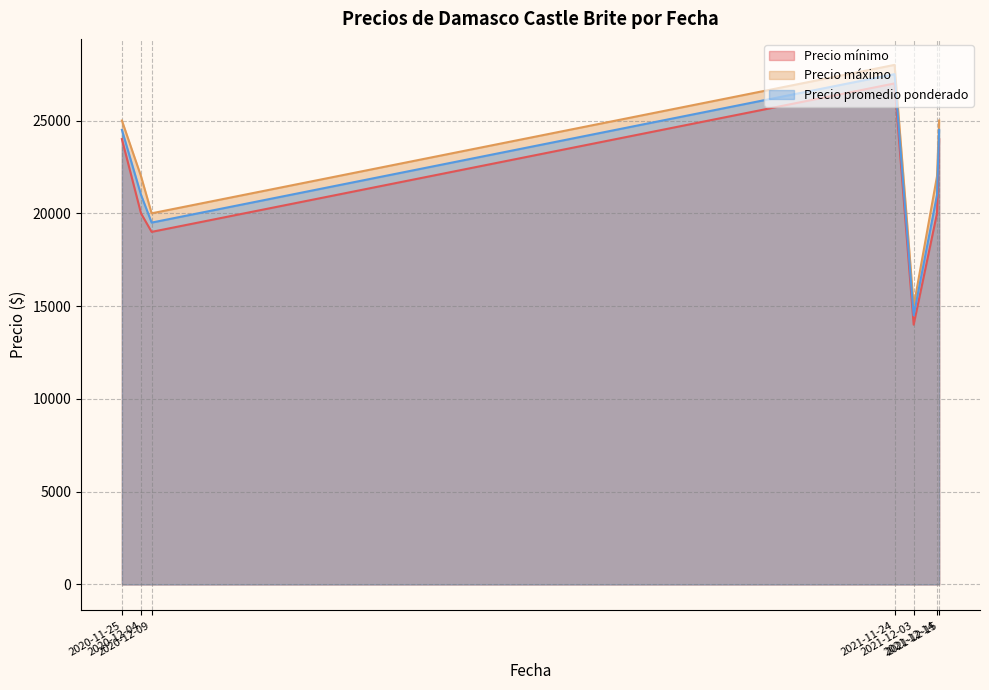

How many interior local peaks does the Precio máximo series have?

1